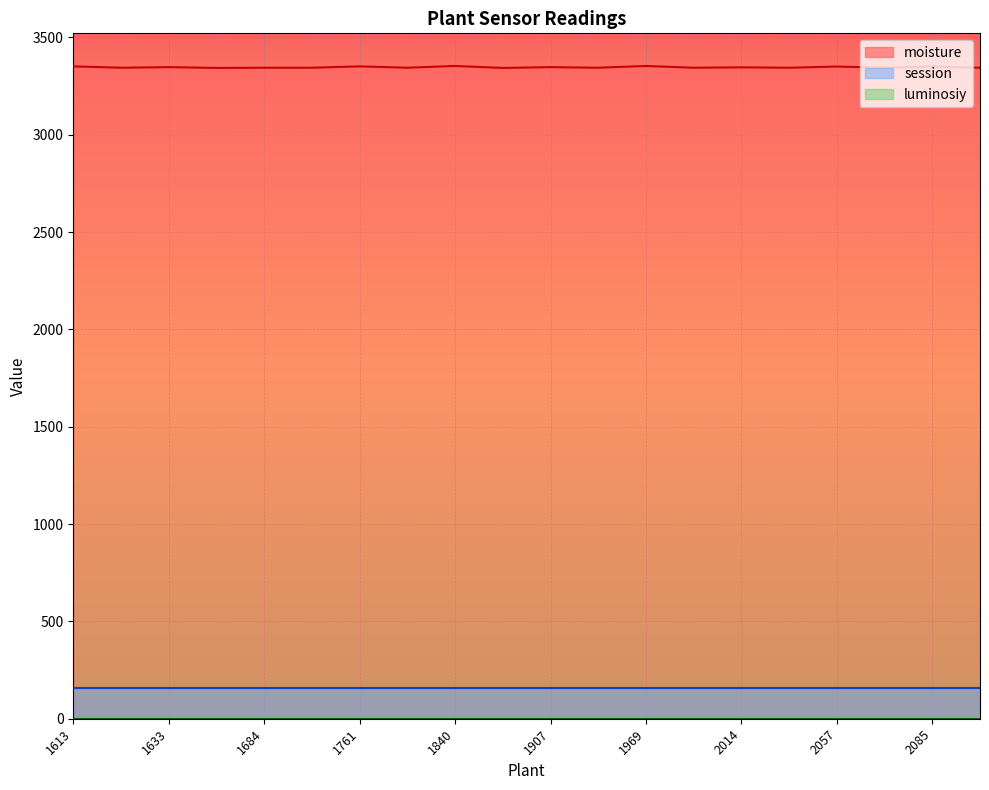

What is the label of the 1st point from the right?

2080